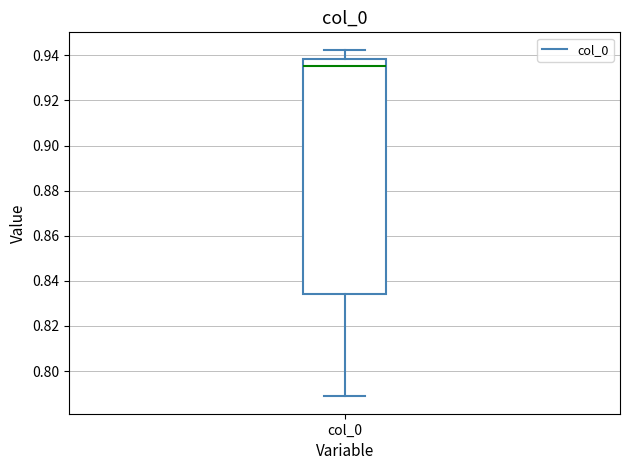

Read this box plot against the y-axis: the position of the median line, the range covered by the box, and the ends of both whiskers. The values are not printed on the chart, so give them approximately, as read against the axis.

median 0.936, box 0.834 to 0.938, whiskers 0.788 to 0.942